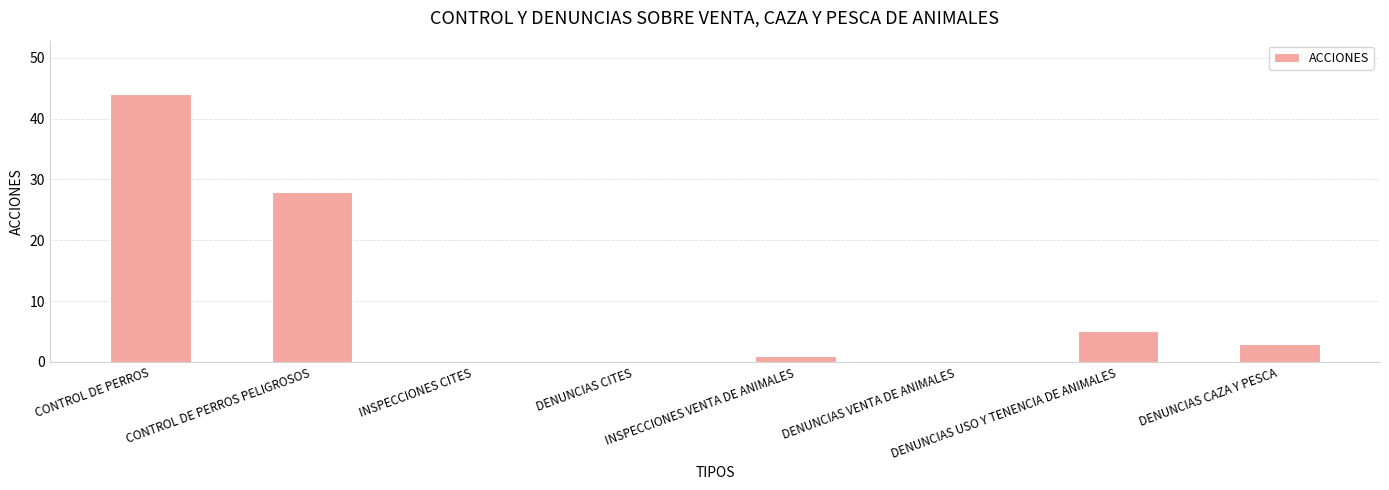

Is it true that the value at INSPECCIONES CITES is -28?

False